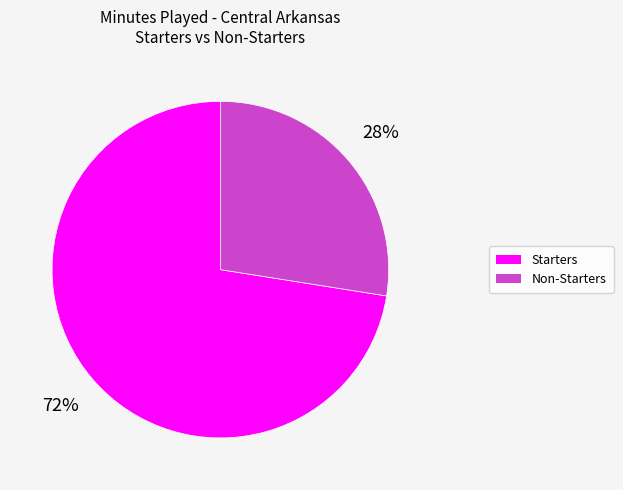

To the nearest percent, what is the average slice percentage?

50%